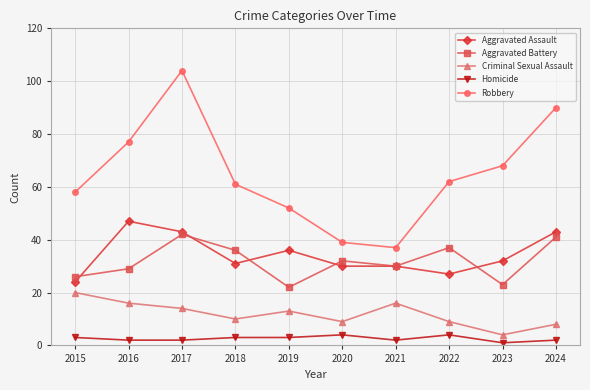

List the labels in order of Robbery value, largest first.

2017, 2024, 2016, 2023, 2022, 2018, 2015, 2019, 2020, 2021